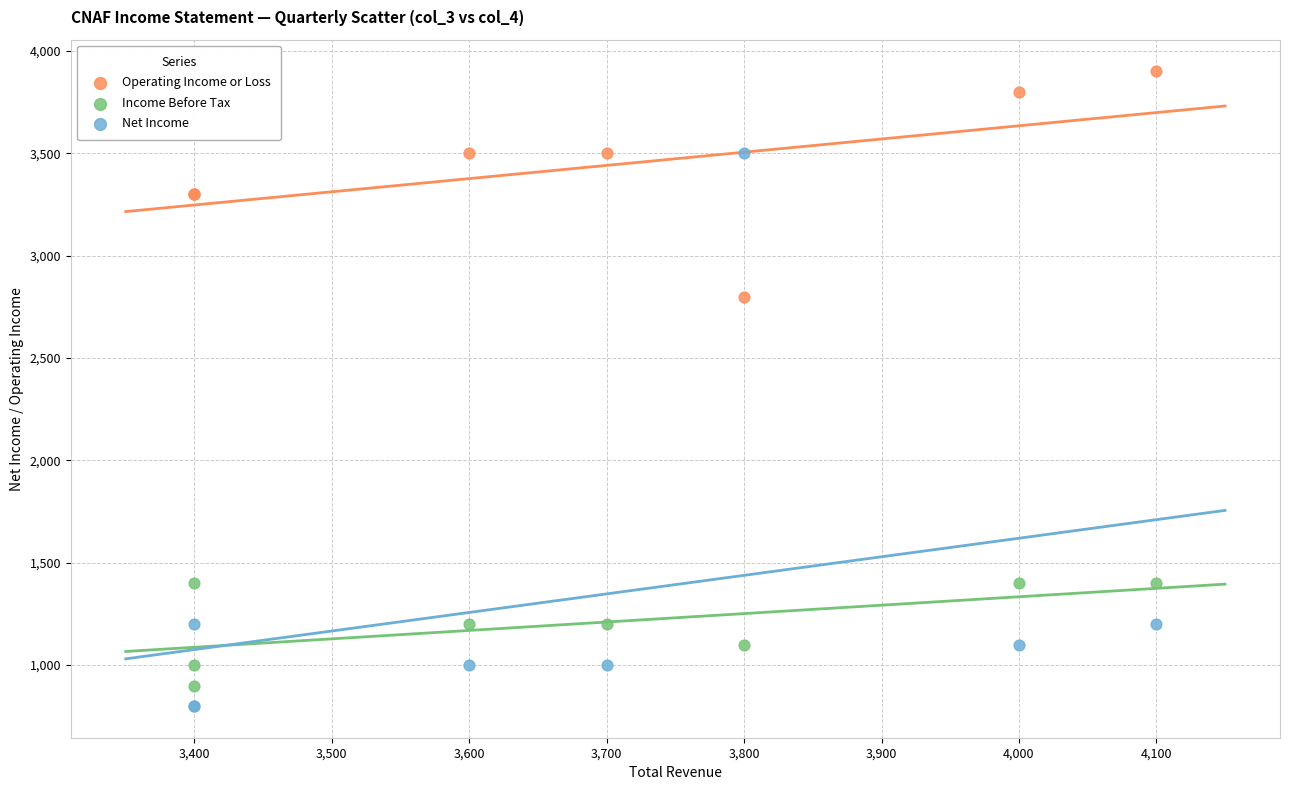

Across all series, what Y value is closest to 2350?

2800